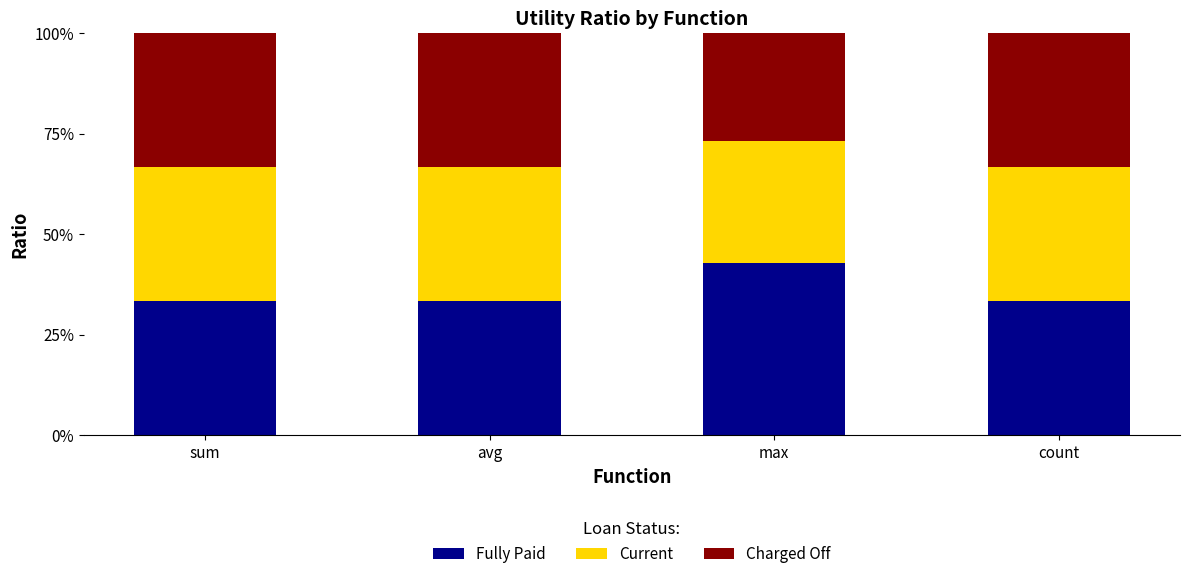

At which category is the sum across all series the highest?

sum